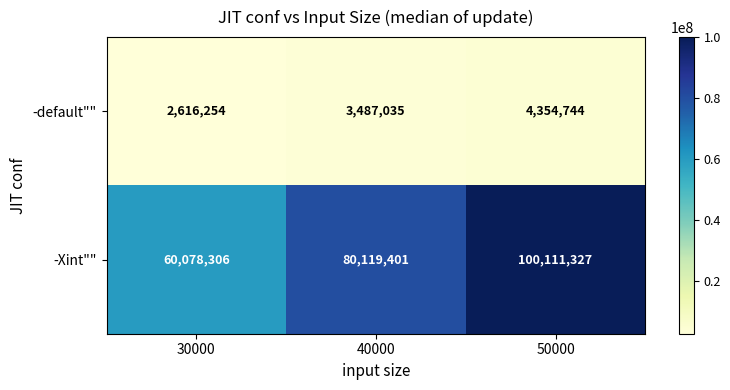

Reading left to right, what are all the values shown in this chart?

-default"": 2616254	3487035	4354744
-Xint"": 60078306	80119401	100111327